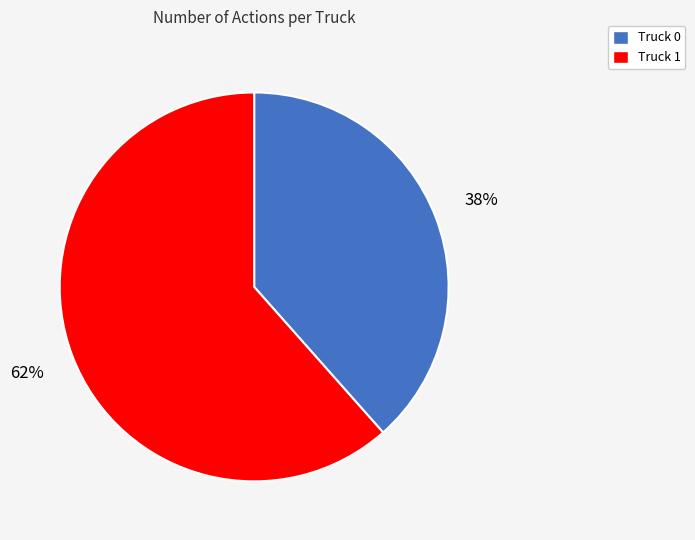

How many segments does this pie chart have?

2